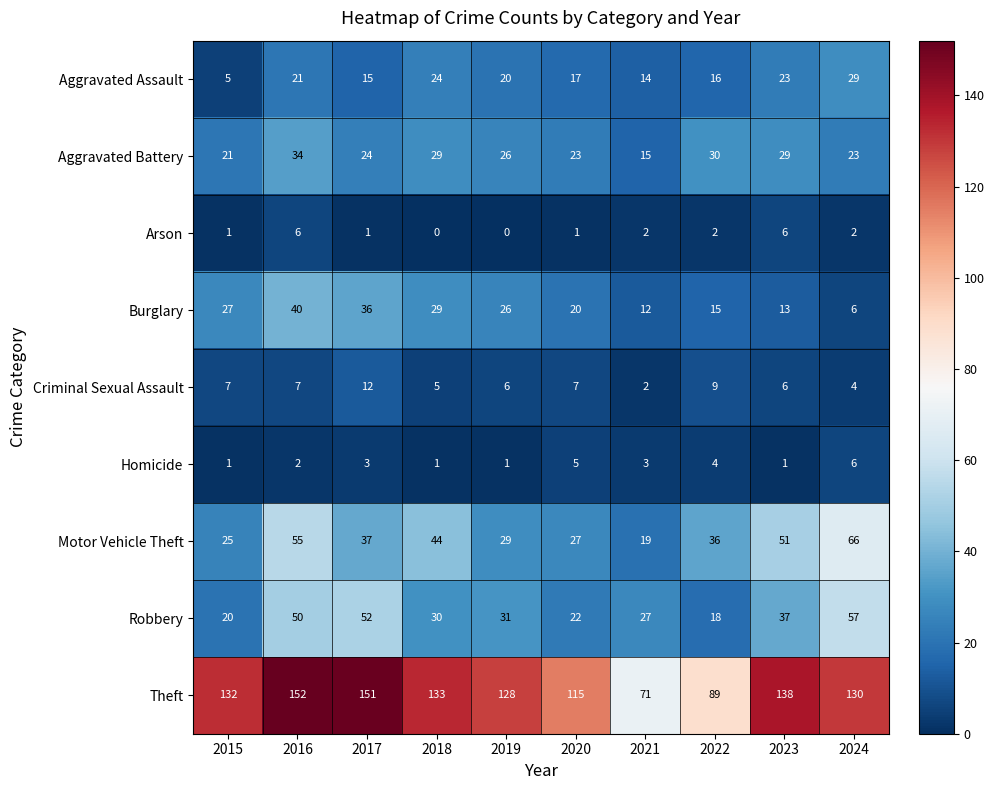

Where does the Burglary series first go above 26?

2015